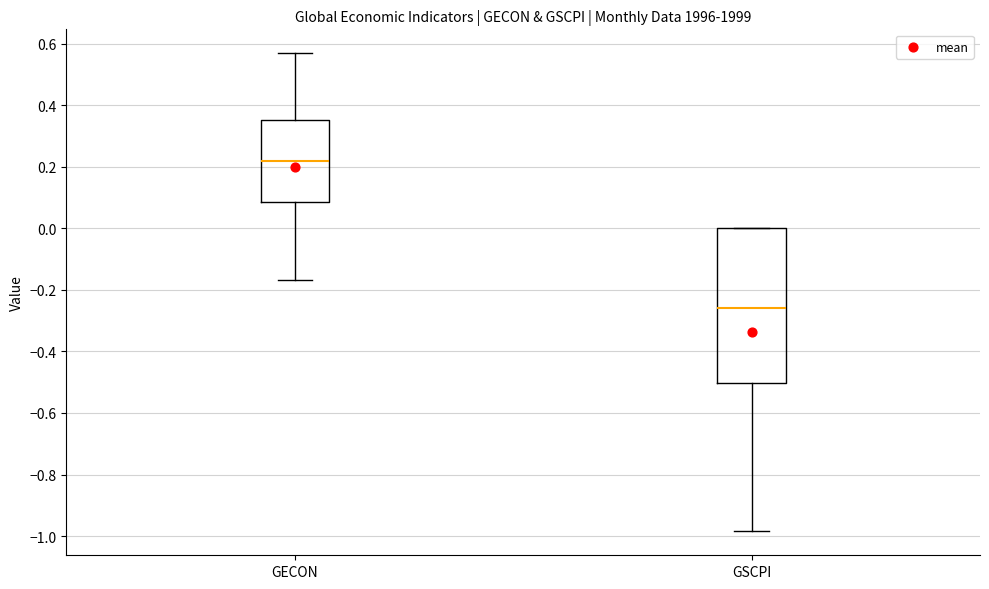

Comparing the boxes themselves (not the whiskers), which one is the tallest?

GSCPI